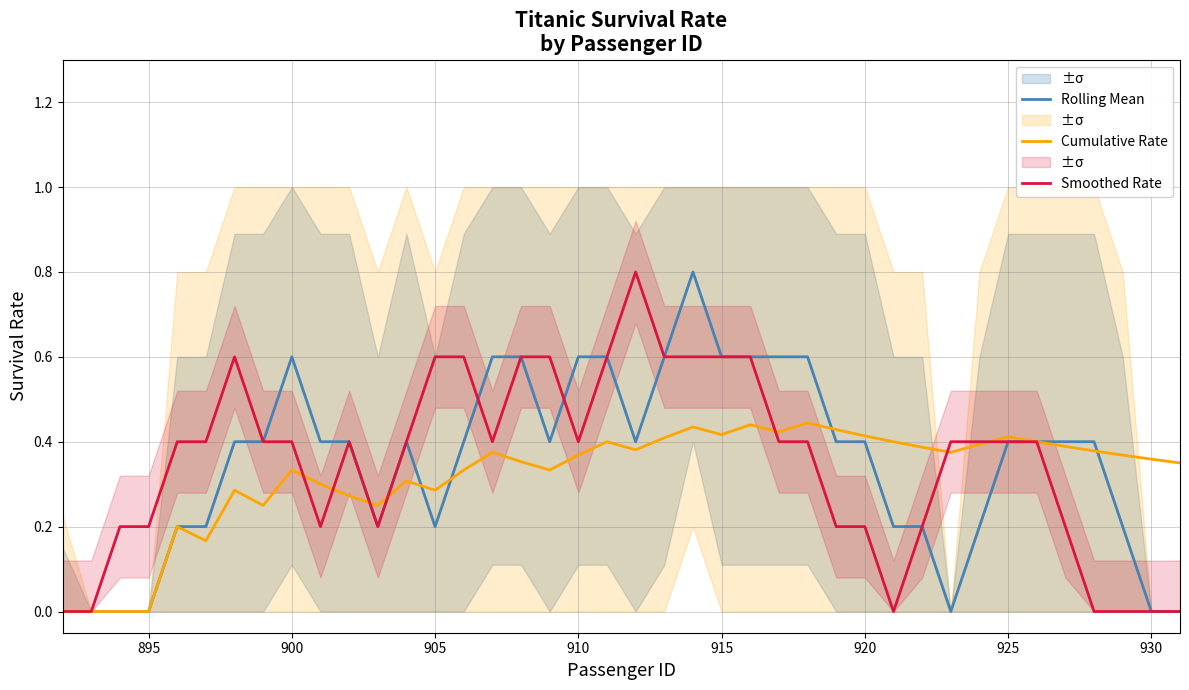

What is the highest value of the Rolling Mean series?

0.8